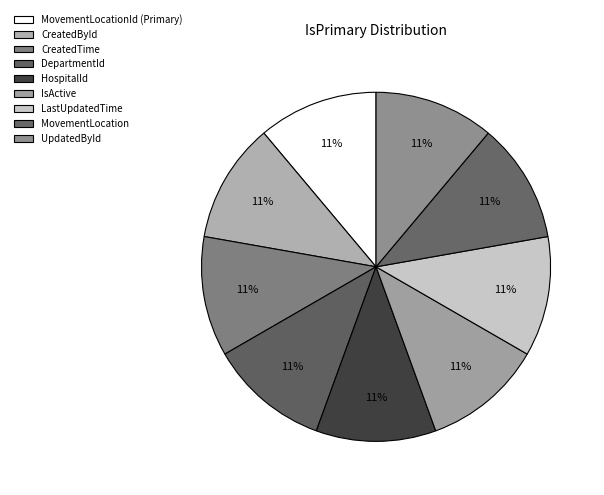

To the nearest percent, what is the difference between the largest and smallest slice percentages?

0%